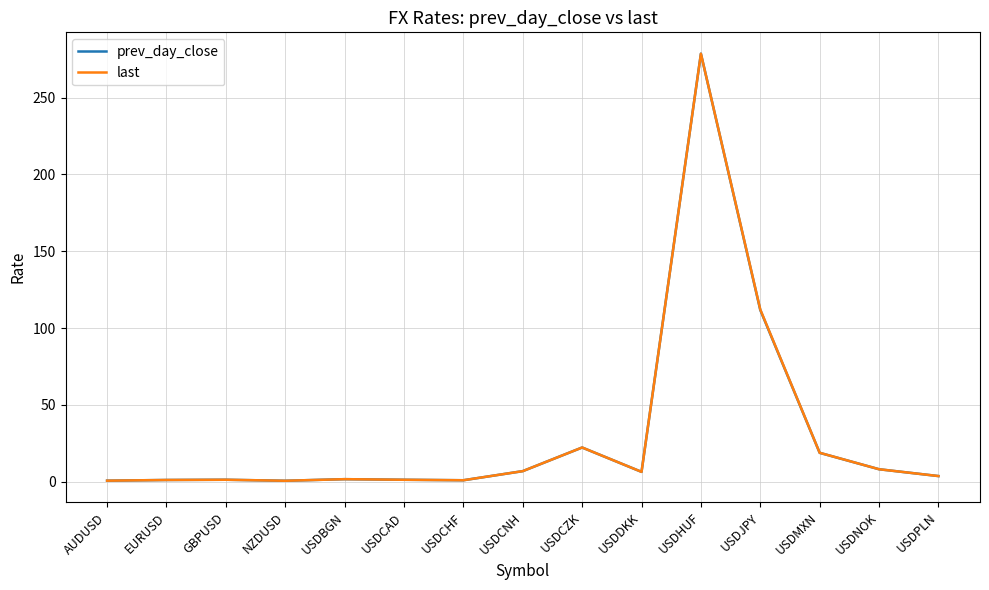

What is the average value of the prev_day_close series?

31.0